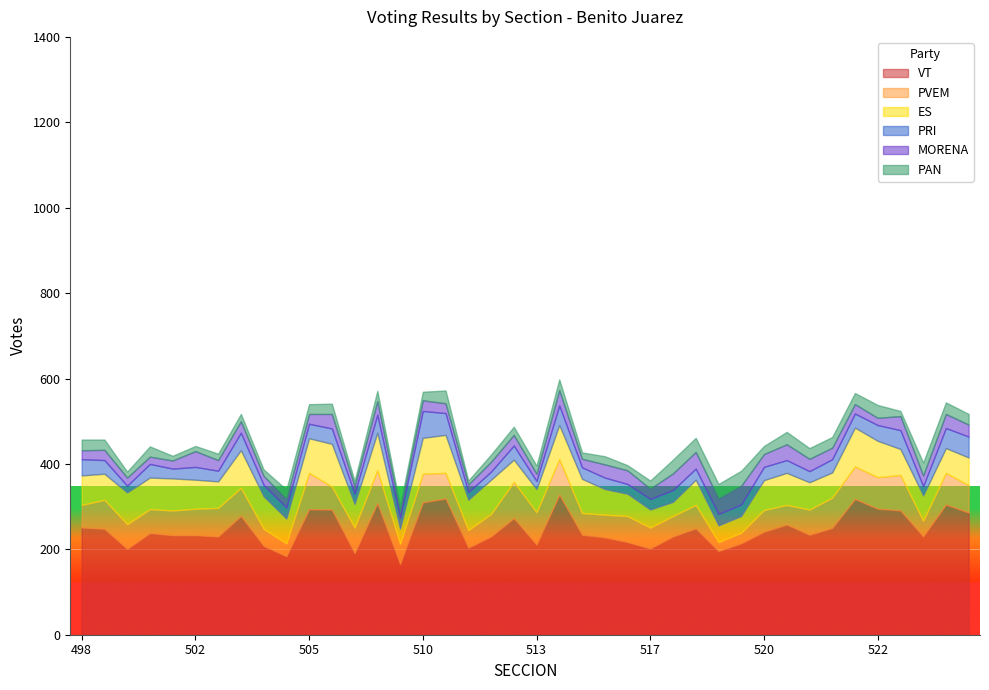

True or false: ES has a value of 23 at 502.

False